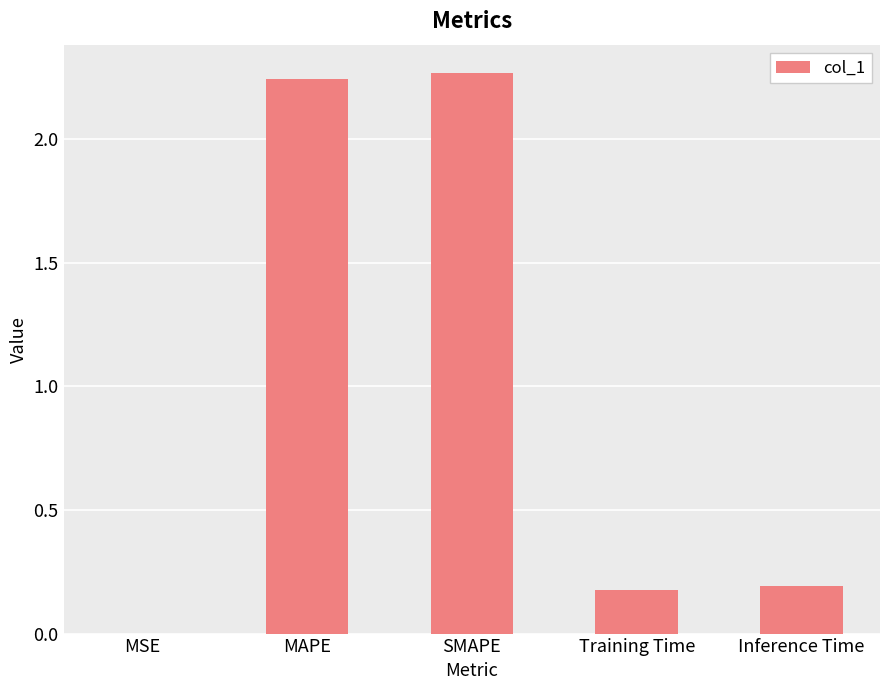

True or false: the data shows 3.4 at MAPE.

False